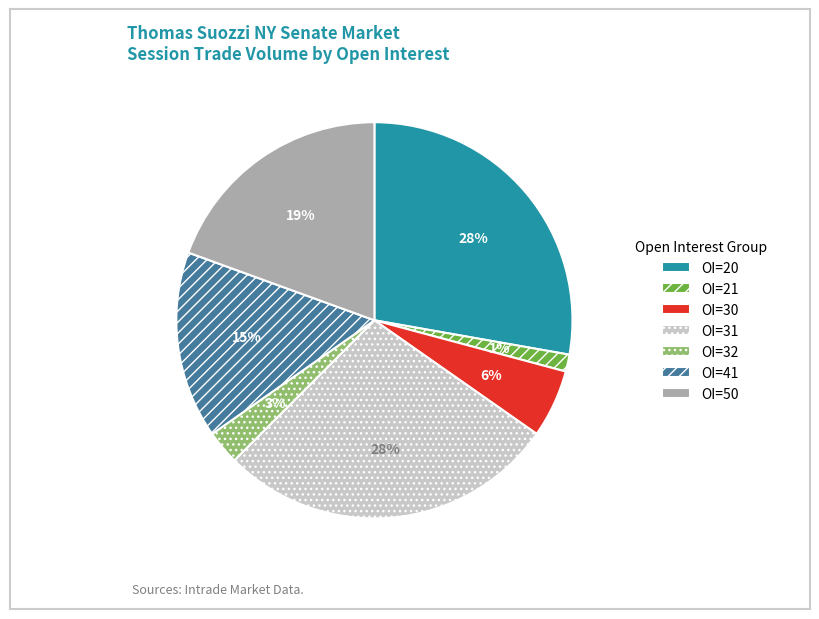

Do OI=41 and OI=21 together represent more than half of the pie?

No